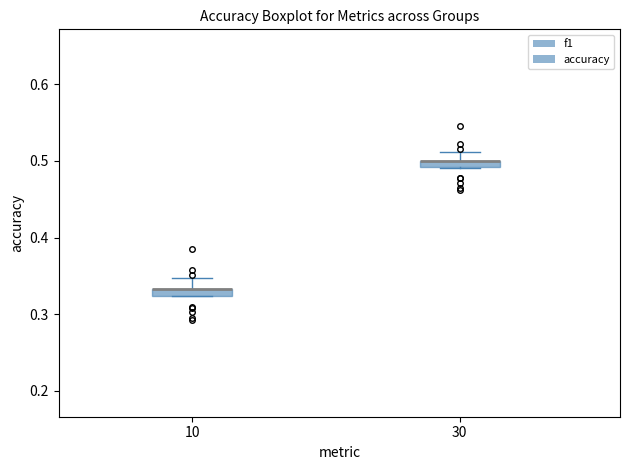

Where is the upper edge of the box at x = 30 on the y-axis? The values are not printed on the chart, so give them approximately, as read against the axis.

0.50